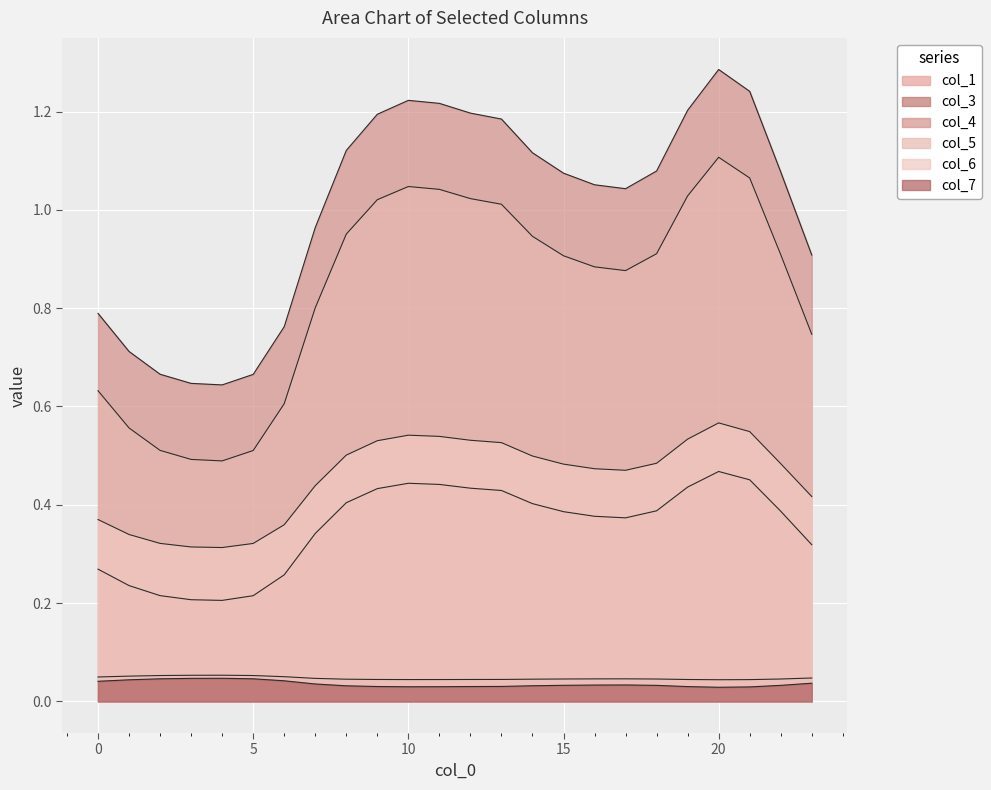

Which series has the largest total across all categories?

col_4